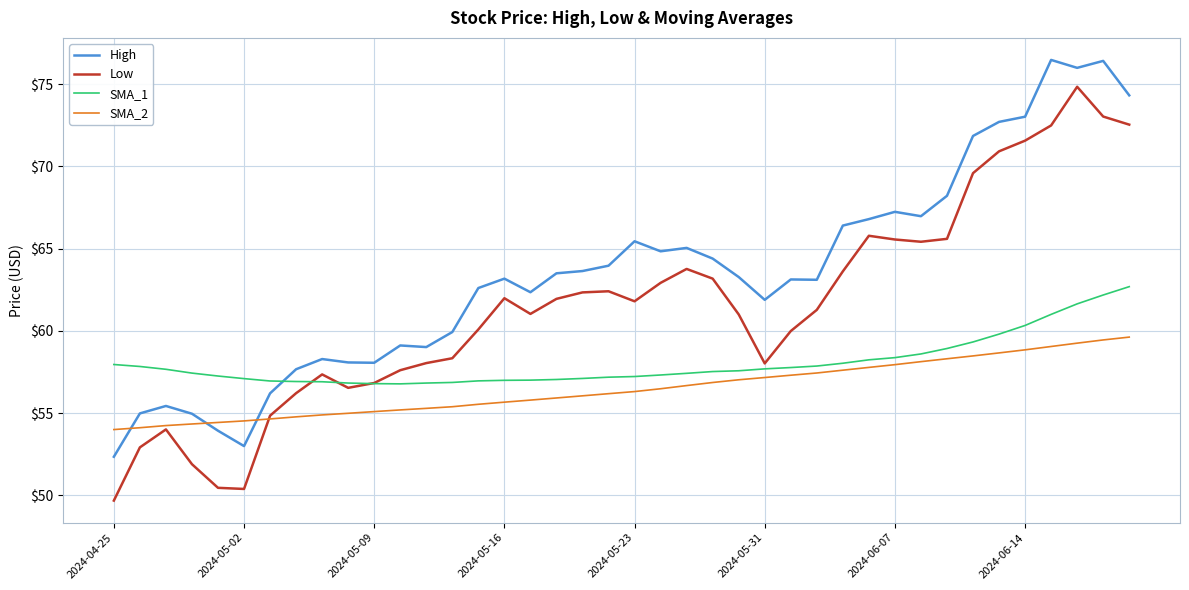

Which series has the largest range (max minus min)?

Low